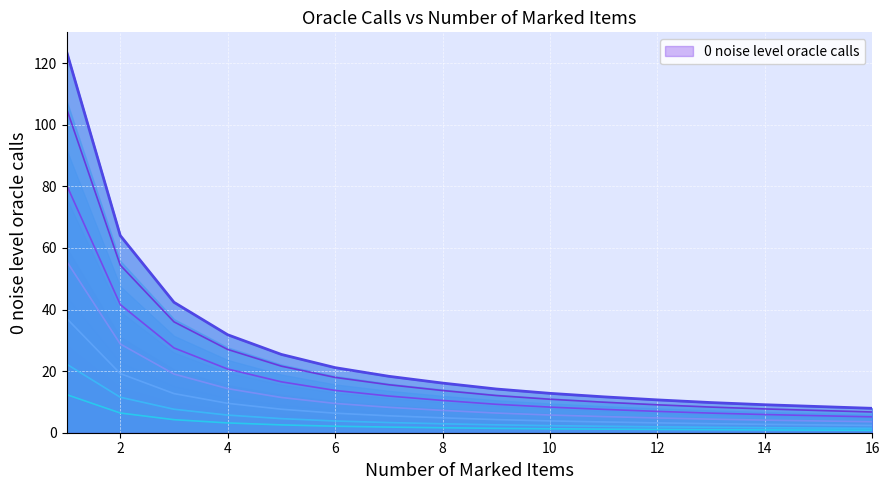

Reading right to left, extract all data points from this chart.

16=0.8	15=0.9	14=0.9	13=1.0	12=1.1	11=1.2	10=1.3	9=1.4	8=1.6	7=1.8	6=2.1	5=2.5	4=3.2	3=4.2	2=6.4	1=12.4